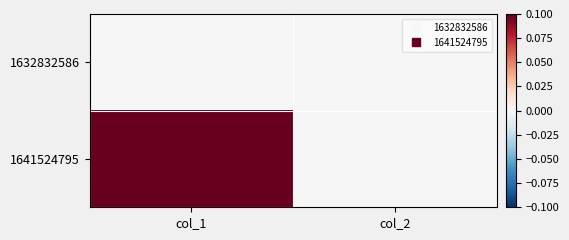

Reading left to right, what are all the values shown in this chart?

1632832586: col_1=0	col_2=0
1641524795: col_1=1	col_2=0